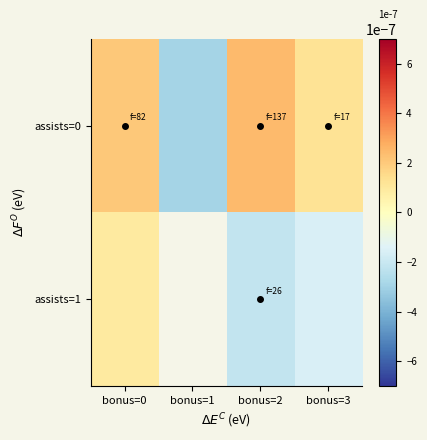

At how many categories does at least one series exceed 0?

3